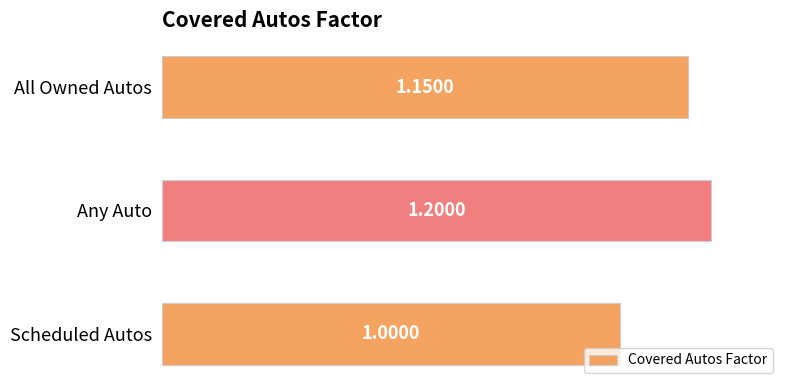

What is the label of the 2nd bar from the bottom?

Any Auto